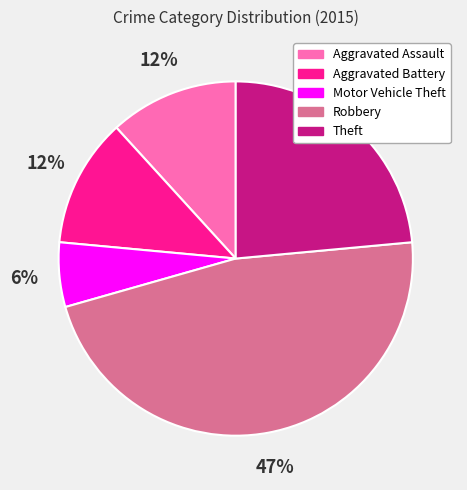

To the nearest percent, what is the average slice percentage?

20%